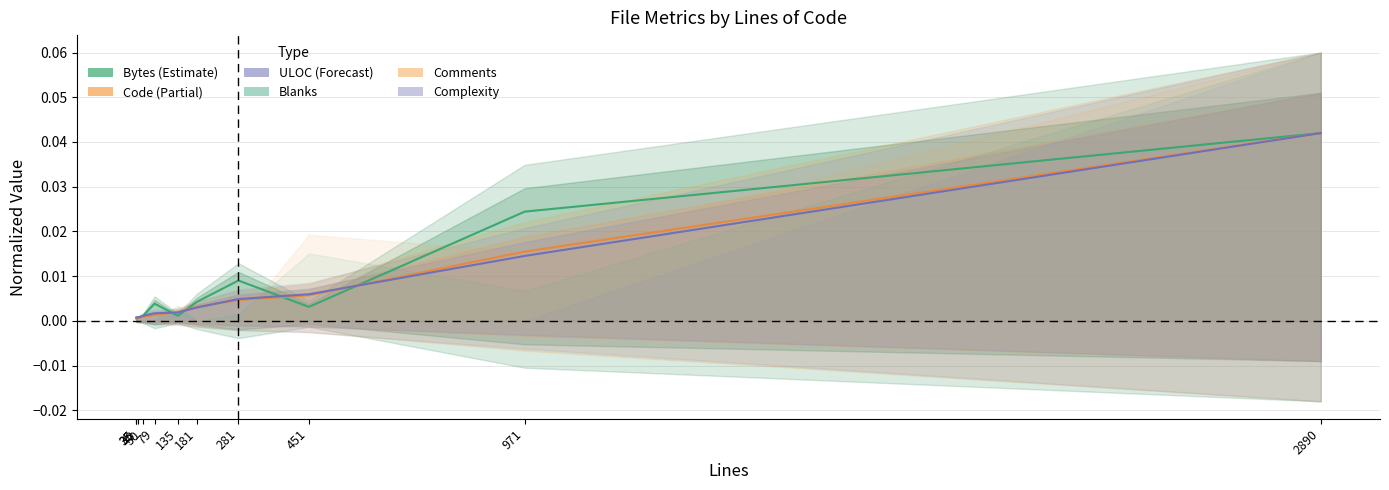

At which category does Bytes reach its first local peak?

79